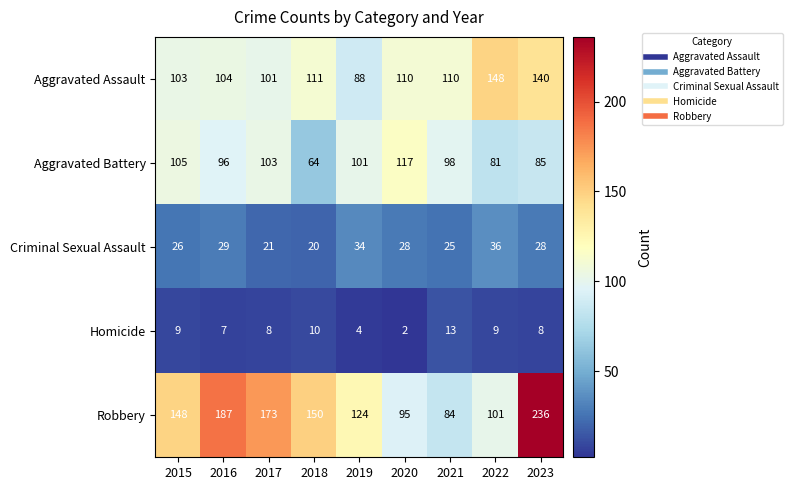

What is the sum of the Criminal Sexual Assault values at 2019 and 2023?

62